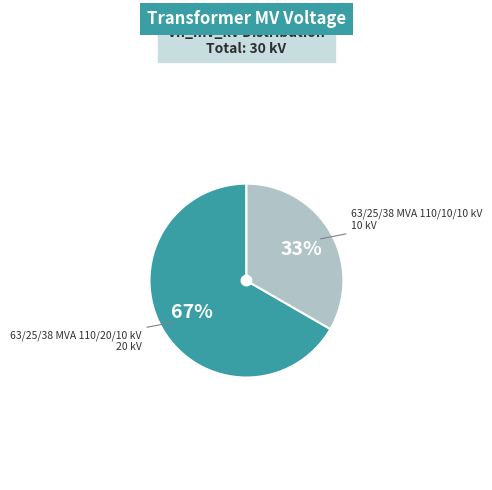

Between 63/25/38 MVA 110/20/10 kV and 63/25/38 MVA 110/10/10 kV, which is larger?

63/25/38 MVA 110/20/10 kV